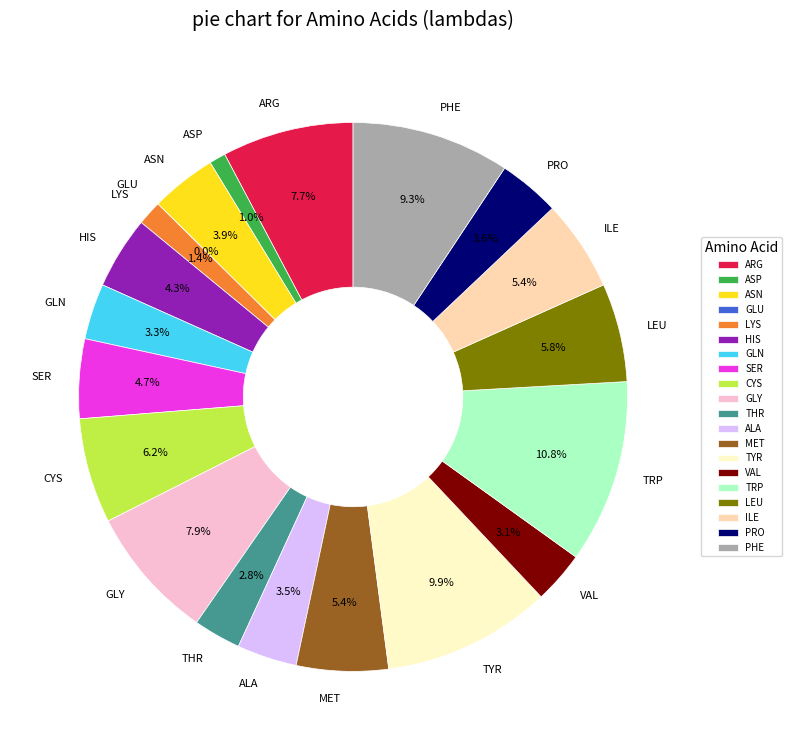

What is the largest slice in the pie chart?

TRP